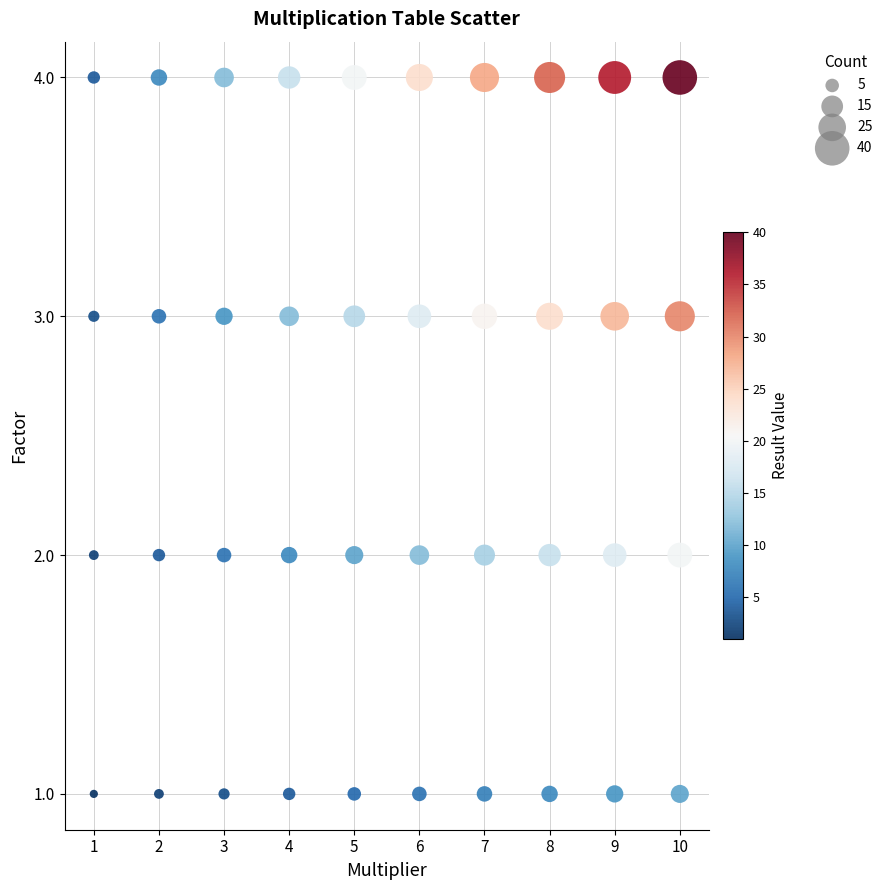

What is the range of X values (max minus min)?

9